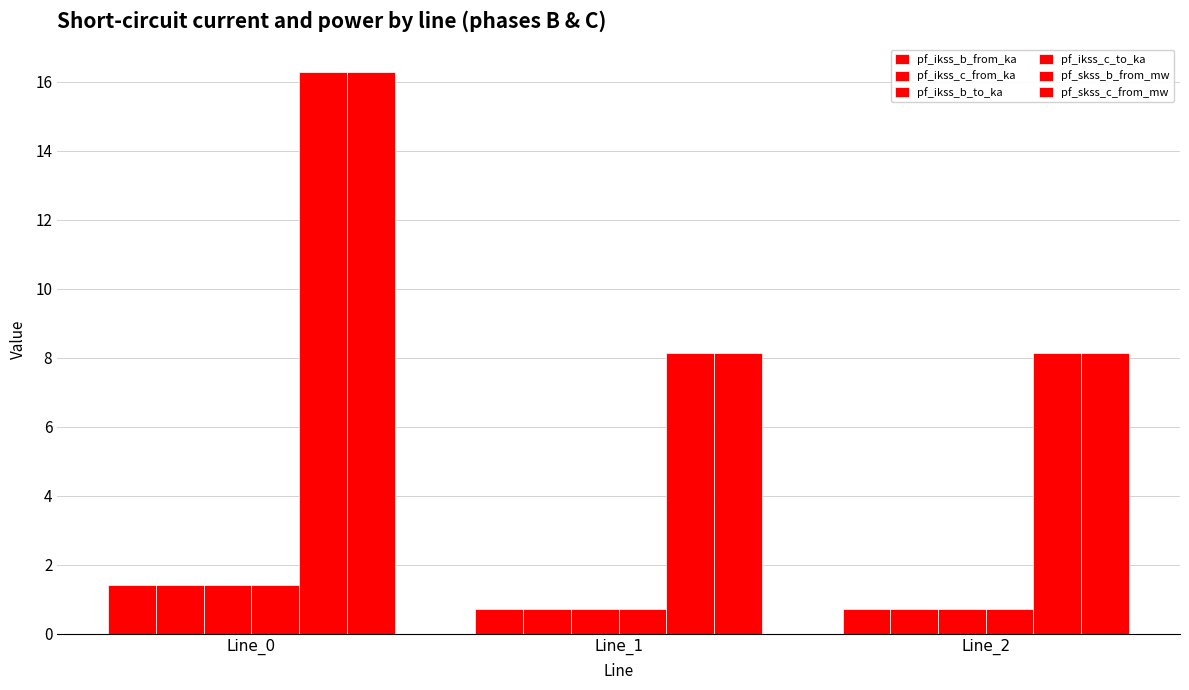

How many series are shown in this chart?

6